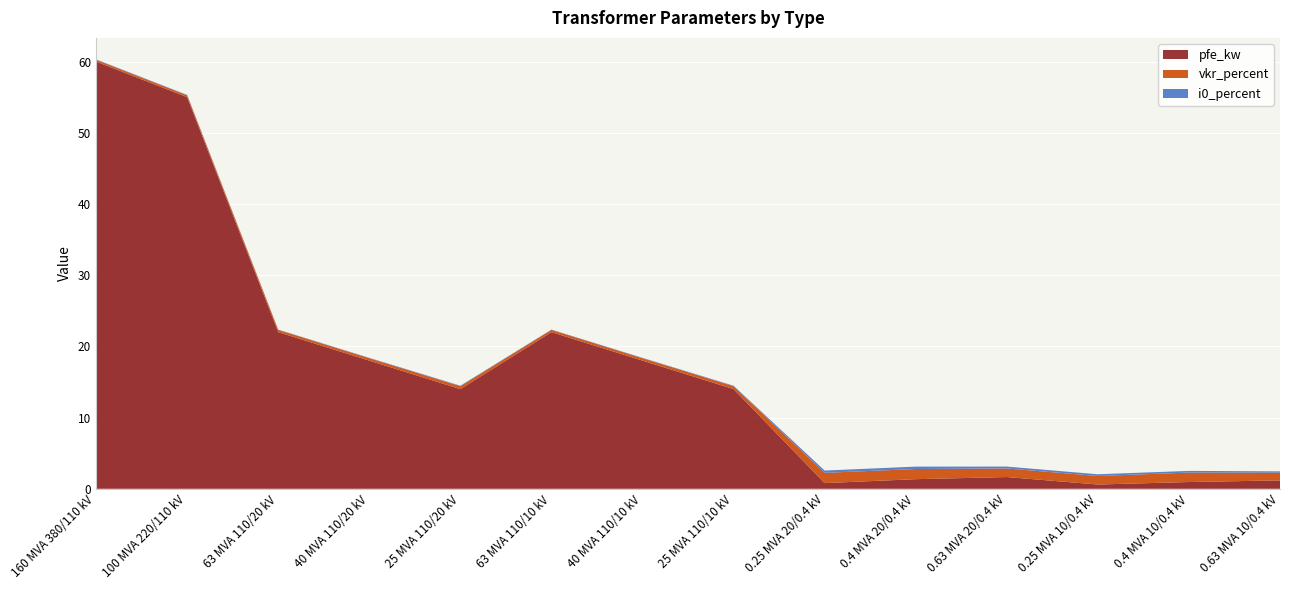

Reading left to right, transcribe all the data shown in this chart.

pfe_kw: 60.0	55.0	22.0	18.0	14.0	22.0	18.0	14.0	0.8	1.4	1.6	0.6	0.9	1.2
vkr_percent: 0.2	0.3	0.3	0.3	0.4	0.3	0.3	0.4	1.4	1.4	1.2	1.2	1.3	1.1
i0_percent: 0.1	0.1	0.0	0.1	0.1	0.0	0.1	0.1	0.3	0.3	0.3	0.2	0.2	0.2